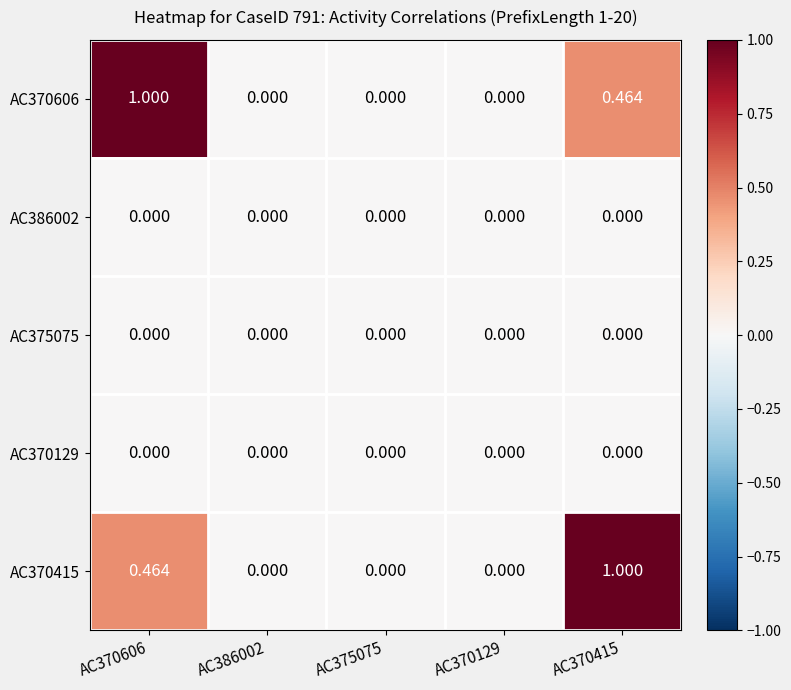

Is the value of AC375075 at AC370415 greater than the value of AC370415 at AC370415?

No